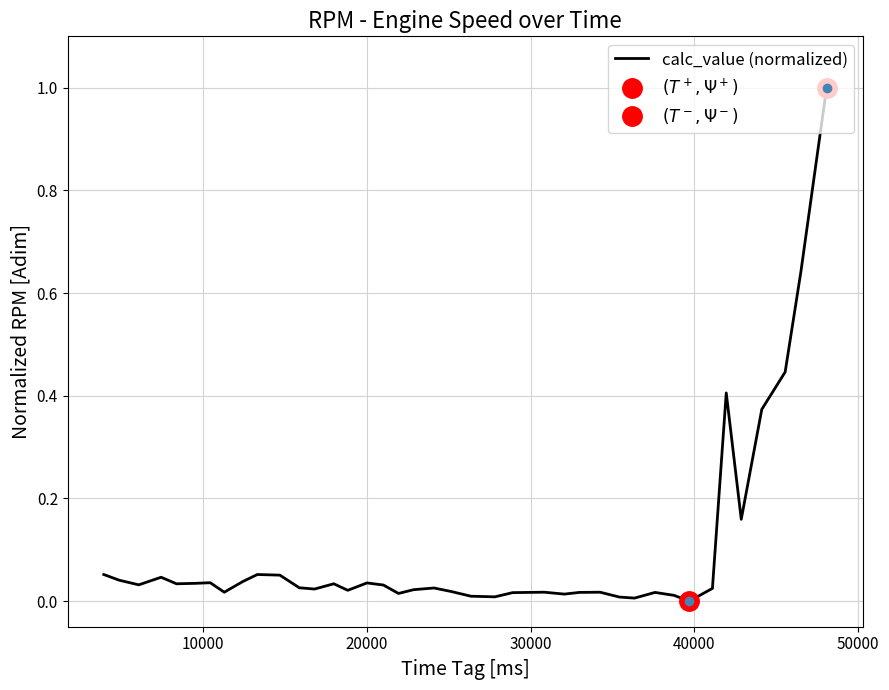

Does the chart have visible grid lines?

Yes